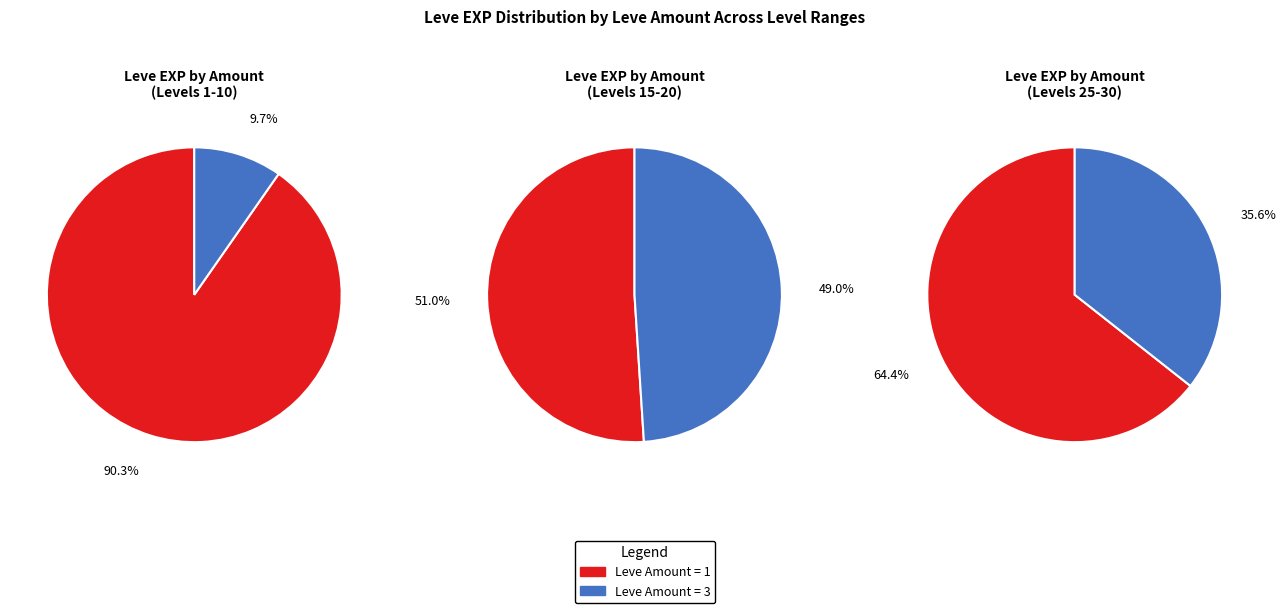

Which has a higher value, 1 or 1?

1